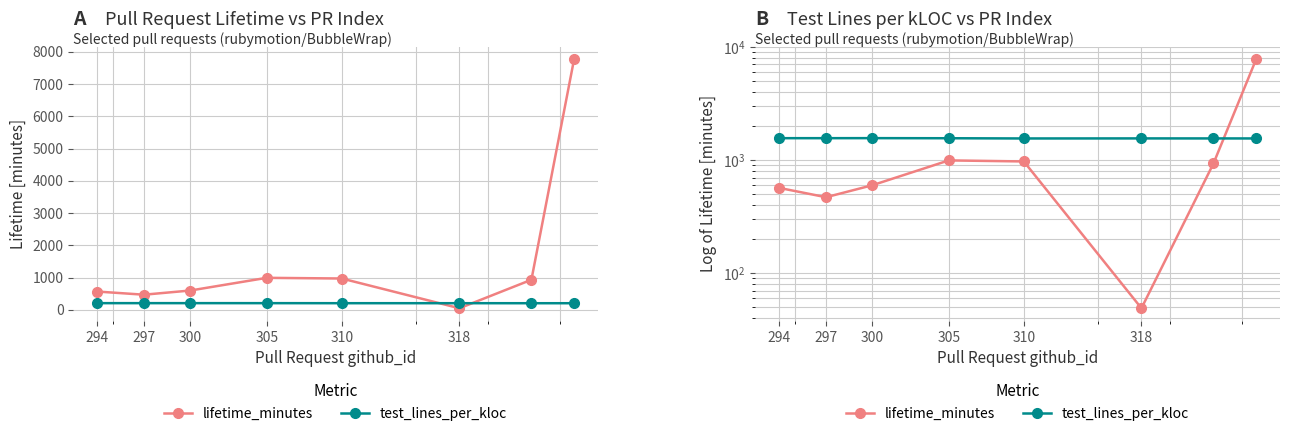

True or false: test_cases_per_kloc and test_lines_per_kloc cross at least once.

False